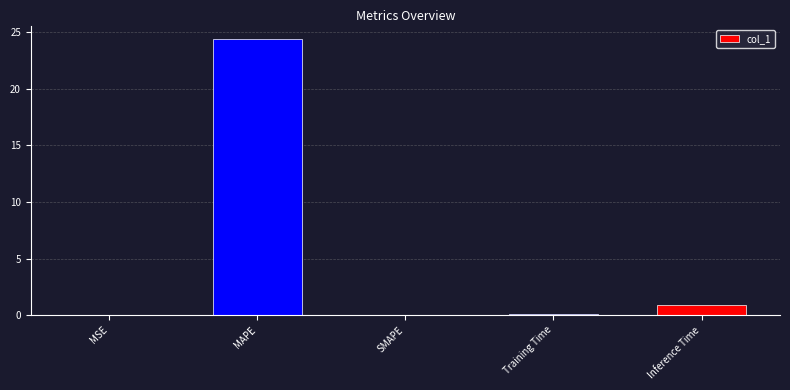

What is the sum of all values?

25.4